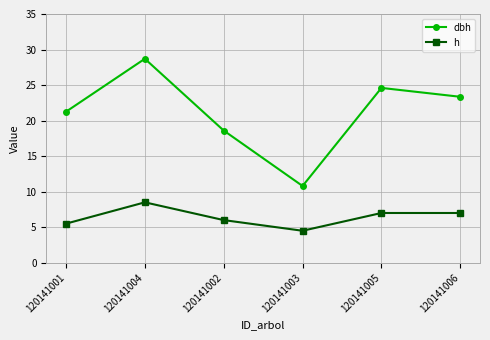

Which series has the widest spread of values?

dbh